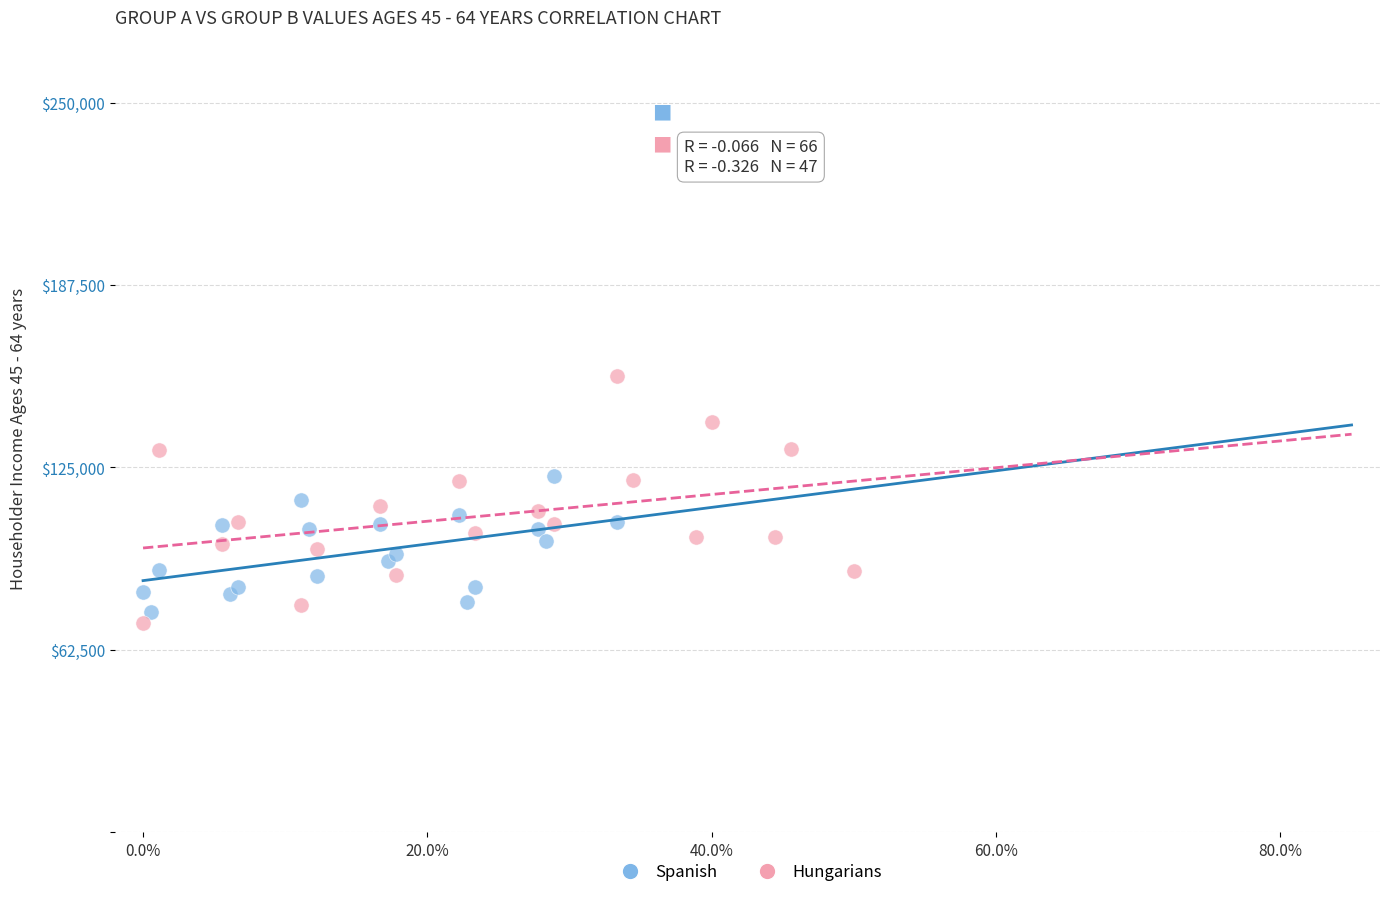

Which series has the largest Y range (max minus min)?

Hungarians